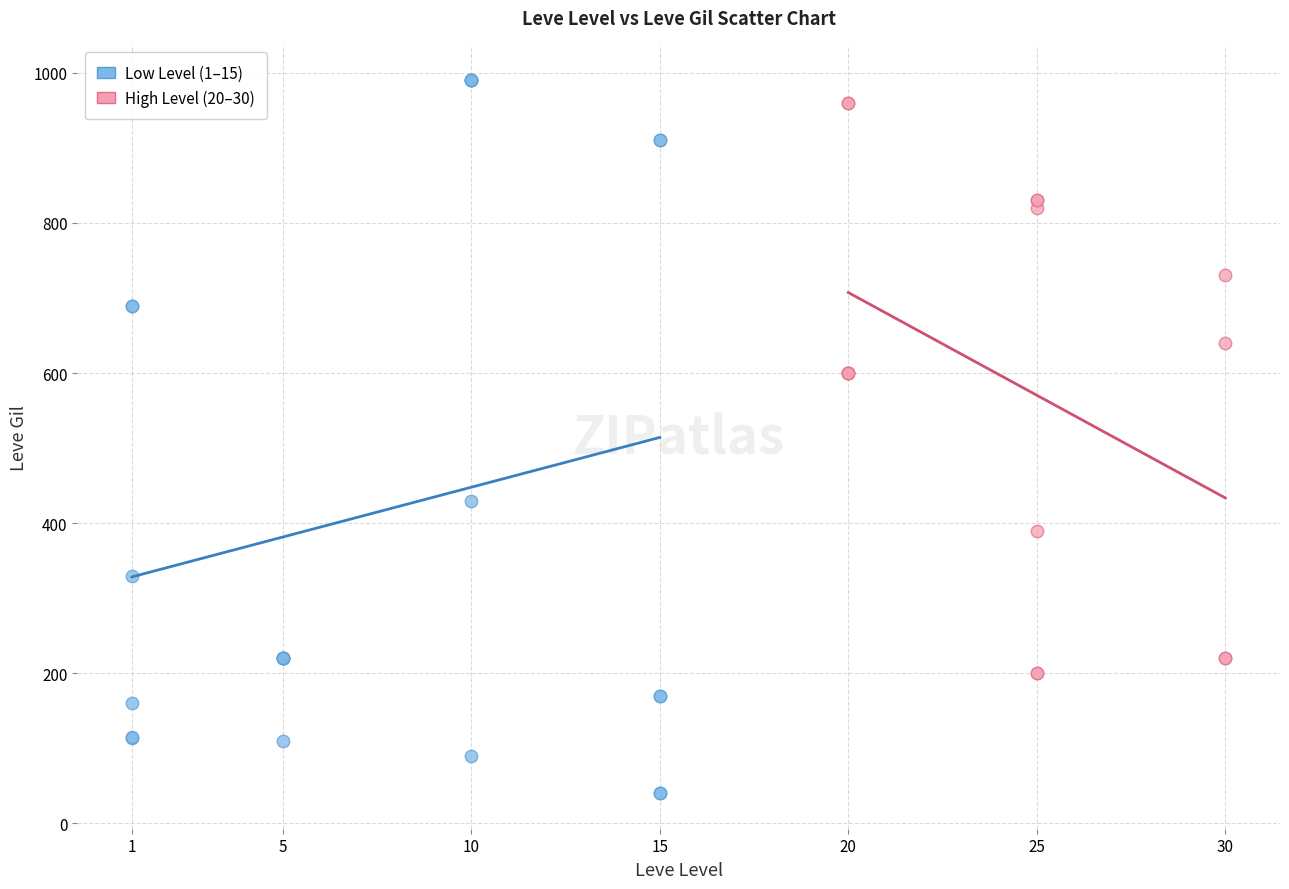

Which series has the largest Y range (max minus min)?

Low Level (1–15)